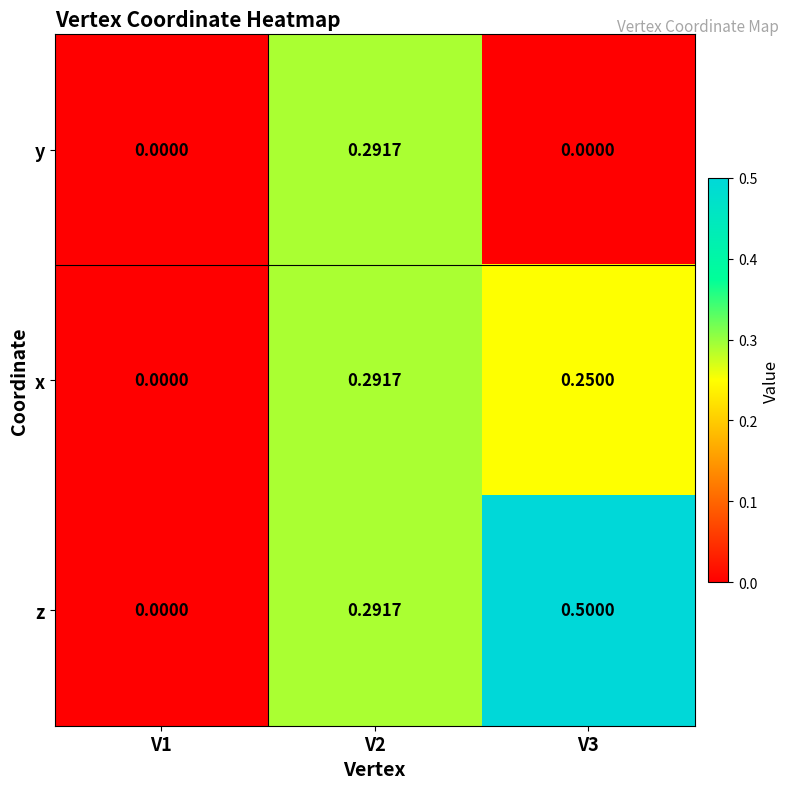

At V3, list the series in order from smallest to largest.

y, x, z